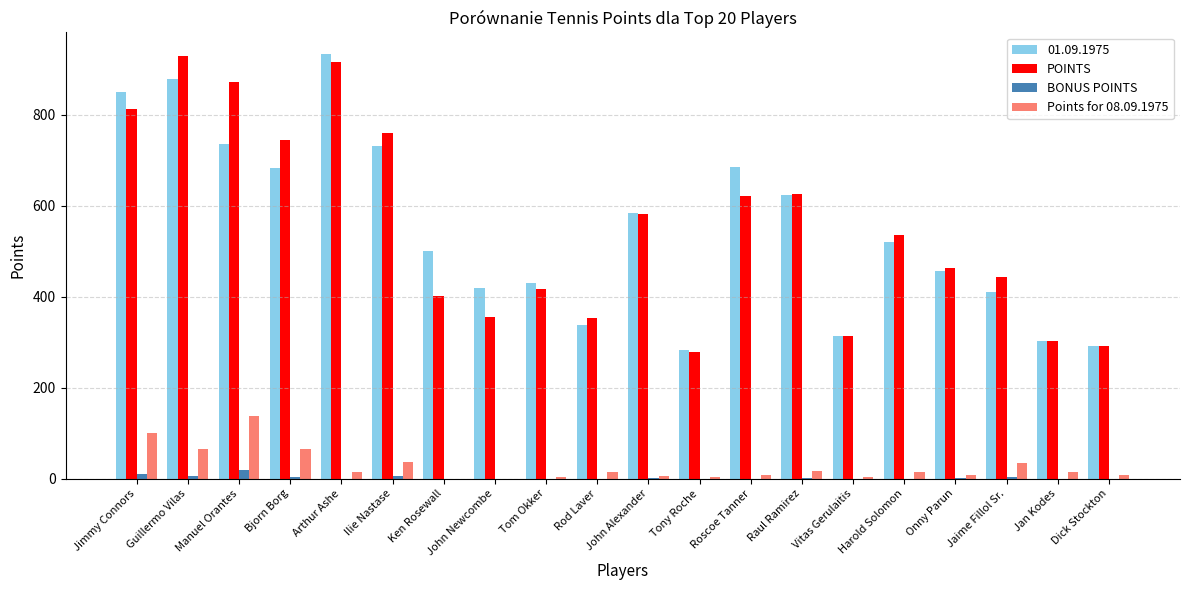

Is the value of POINTS at Manuel Orantes greater than the value of 01.09.1975 at Ken Rosewall?

Yes